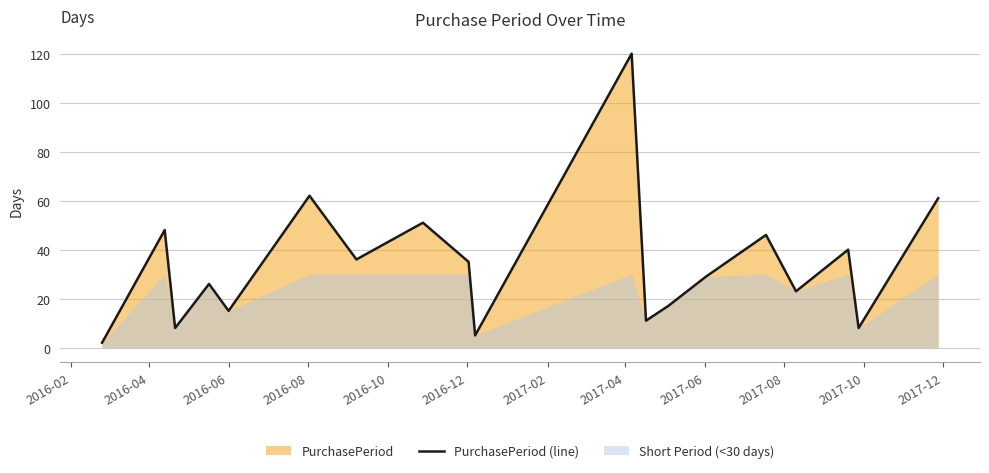

Does the chart display data point markers on the line(s)?

No